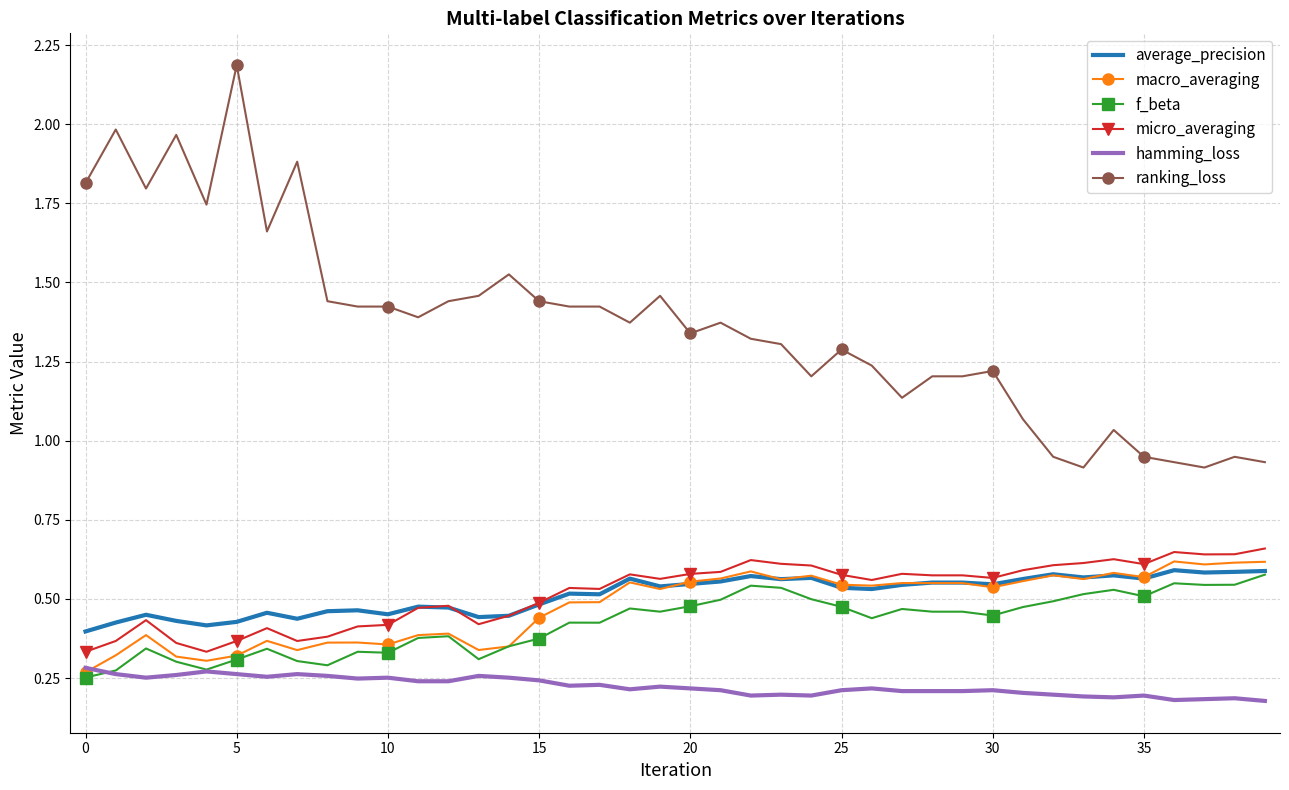

Which series has the largest range (max minus min)?

ranking_loss